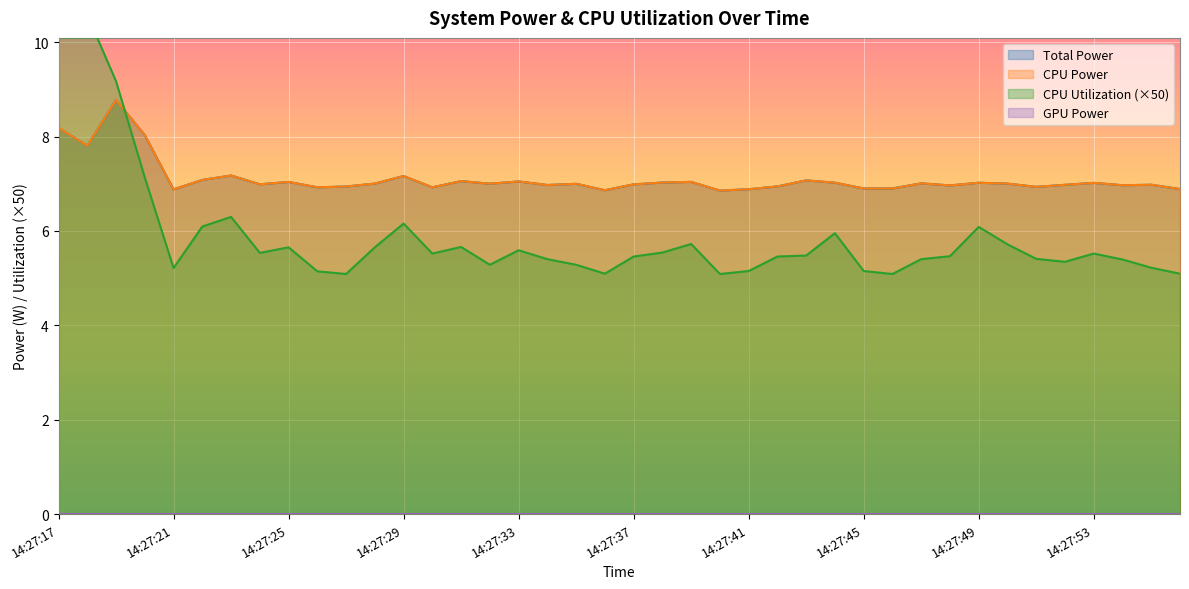

What is the value of the CPU Utilization point at the 19th from the left?

5.3